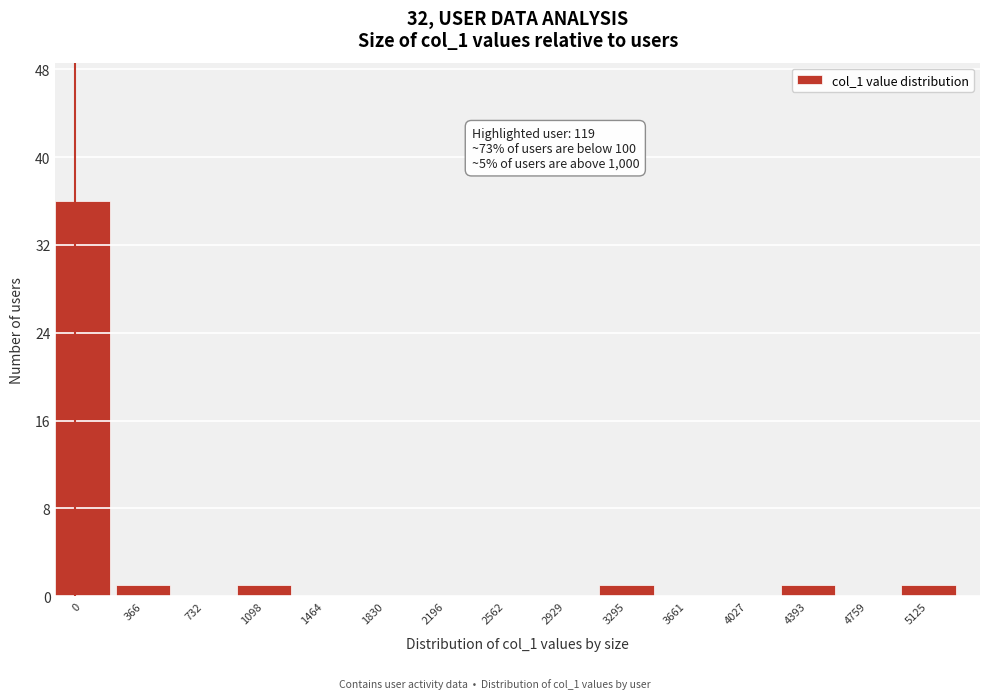

Reading left to right, extract all data points from this chart.

0=36	366=1	732=0	1098=1	1464=0	1830=0	2196=0	2562=0	2929=0	3295=1	3661=0	4027=0	4393=1	4759=0	5125=1